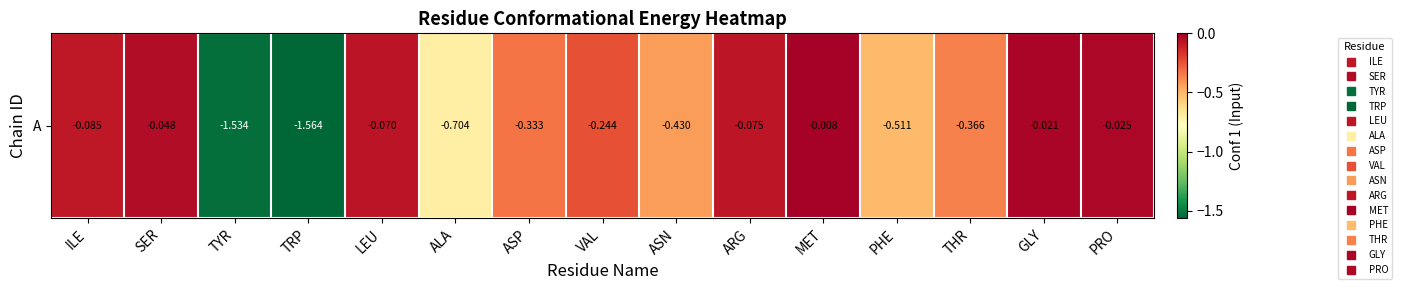

Reading left to right, list all the values displayed in this chart.

ILE=-0.1	SER=-0.0	TYR=-1.5	TRP=-1.6	LEU=-0.1	ALA=-0.7	ASP=-0.3	VAL=-0.2	ASN=-0.4	ARG=-0.1	MET=-0.0	PHE=-0.5	THR=-0.4	GLY=-0.0	PRO=-0.0